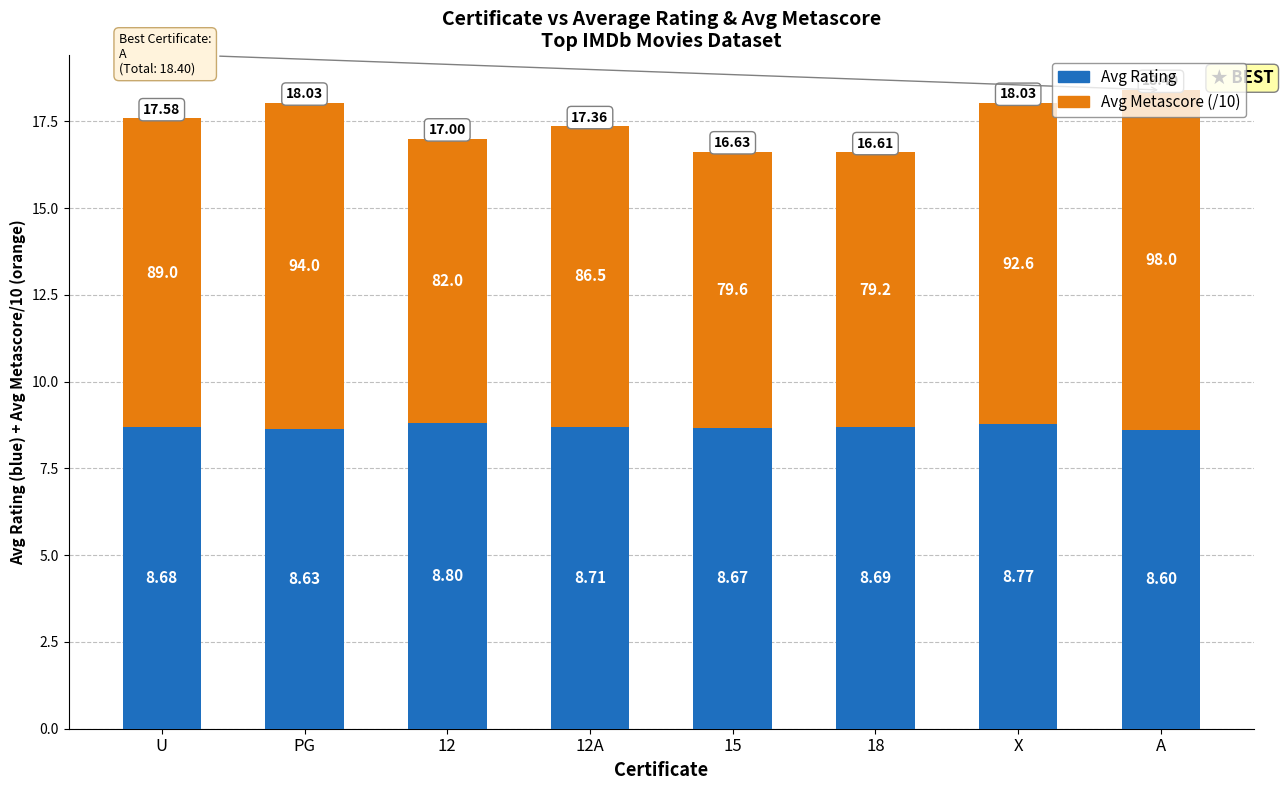

What are all the series names shown in the legend?

Avg Rating, Avg Metascore (/10)